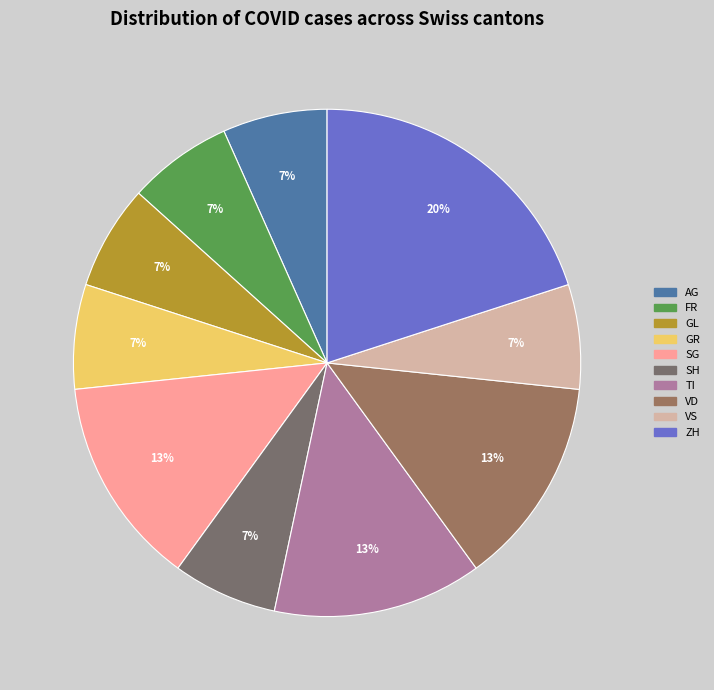

How many slices are in this pie chart?

10